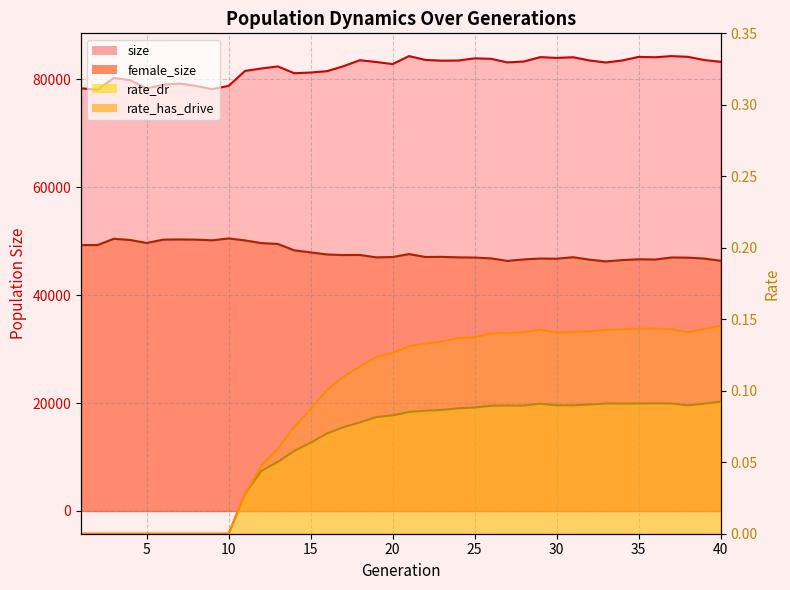

Rank the series at 13 from highest to lowest value.

size, female_size, rate_has_drive, rate_dr